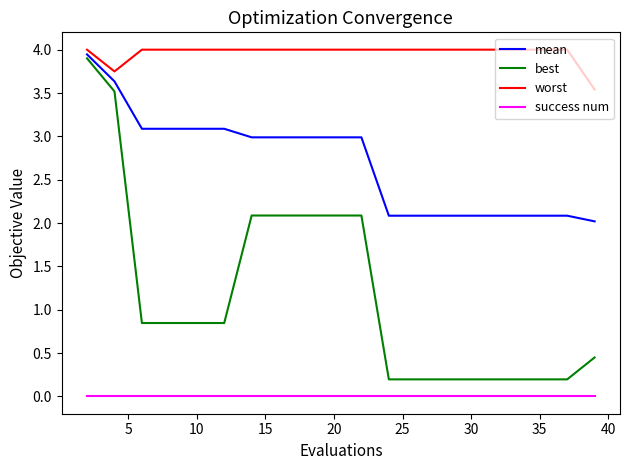

Rank the series by their average value, from highest to lowest.

worst, mean, best, success num